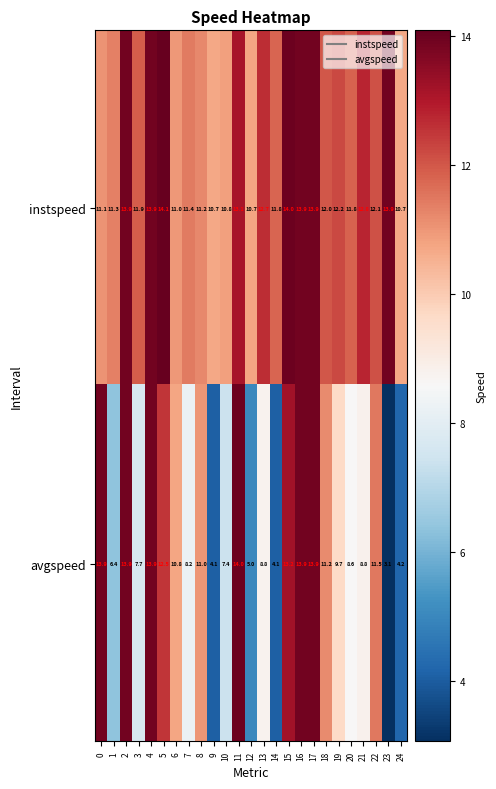

Count the number of data series in this chart.

2